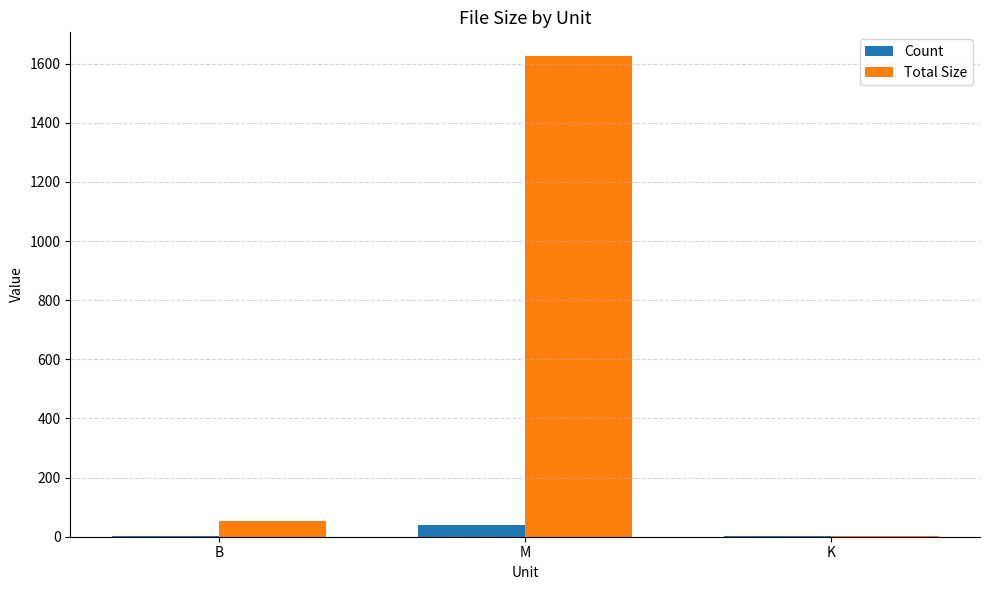

Which series has the largest total across all categories?

Total Size